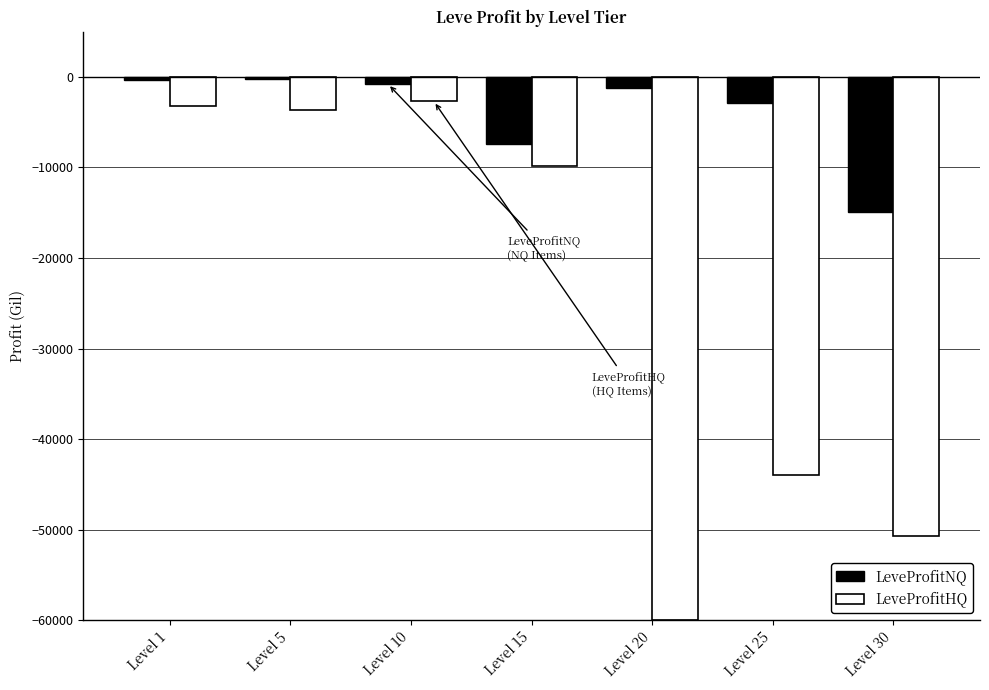

Which series has the widest spread of values?

LeveProfitHQ